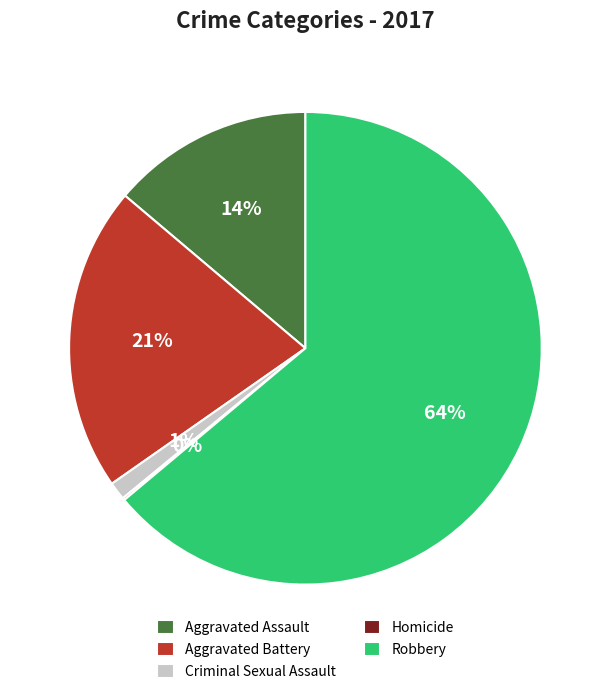

What is the majority slice?

Robbery